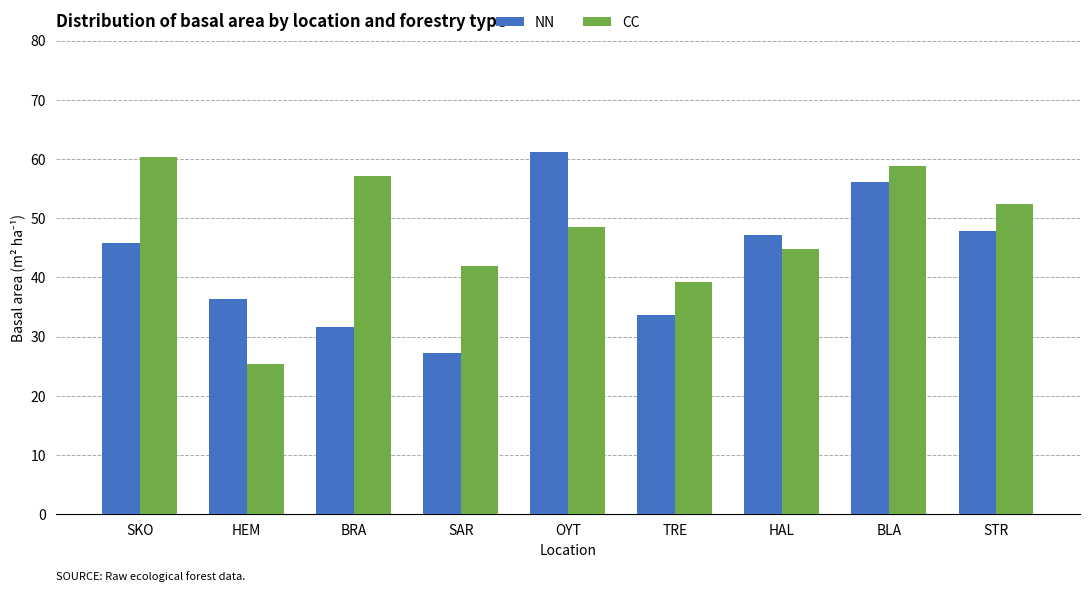

What is the spread (max minus min) of values at HAL?

2.3